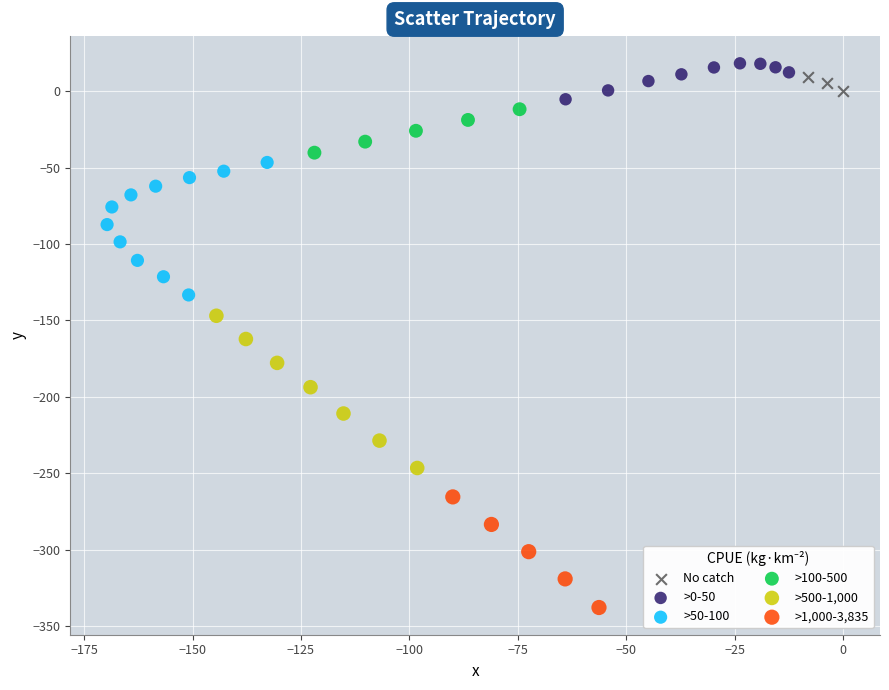

Which series reaches the minimum Y coordinate?

>1,000-3,835